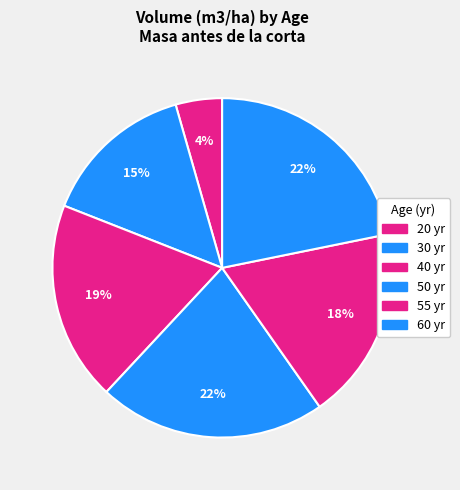

How many segments does this pie chart have?

6